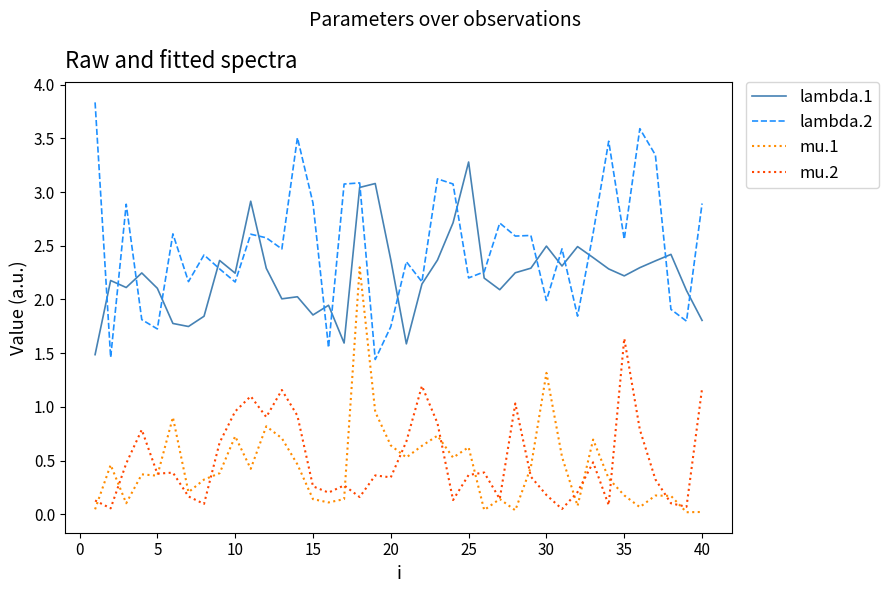

What is the minimum value for lambda.2?

1.4